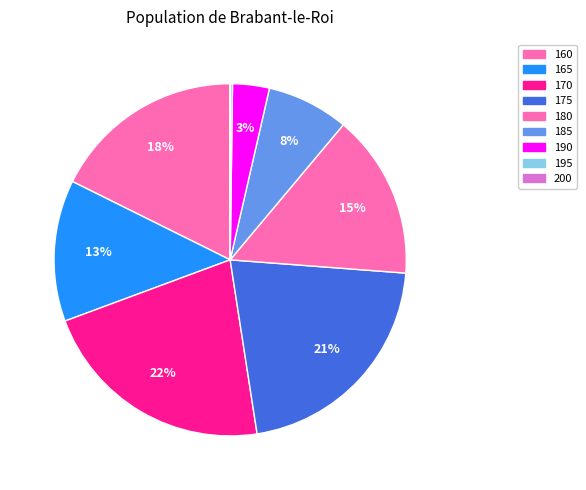

Which has a higher value, 180 or 190?

180